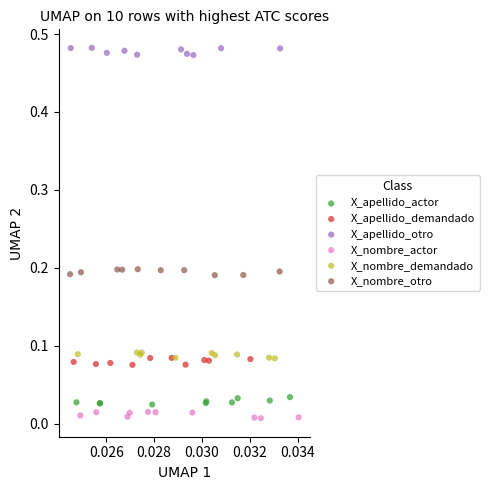

What are all the series names shown in the legend?

X_apellido_actor, X_apellido_demandado, X_apellido_otro, X_nombre_actor, X_nombre_demandado, X_nombre_otro